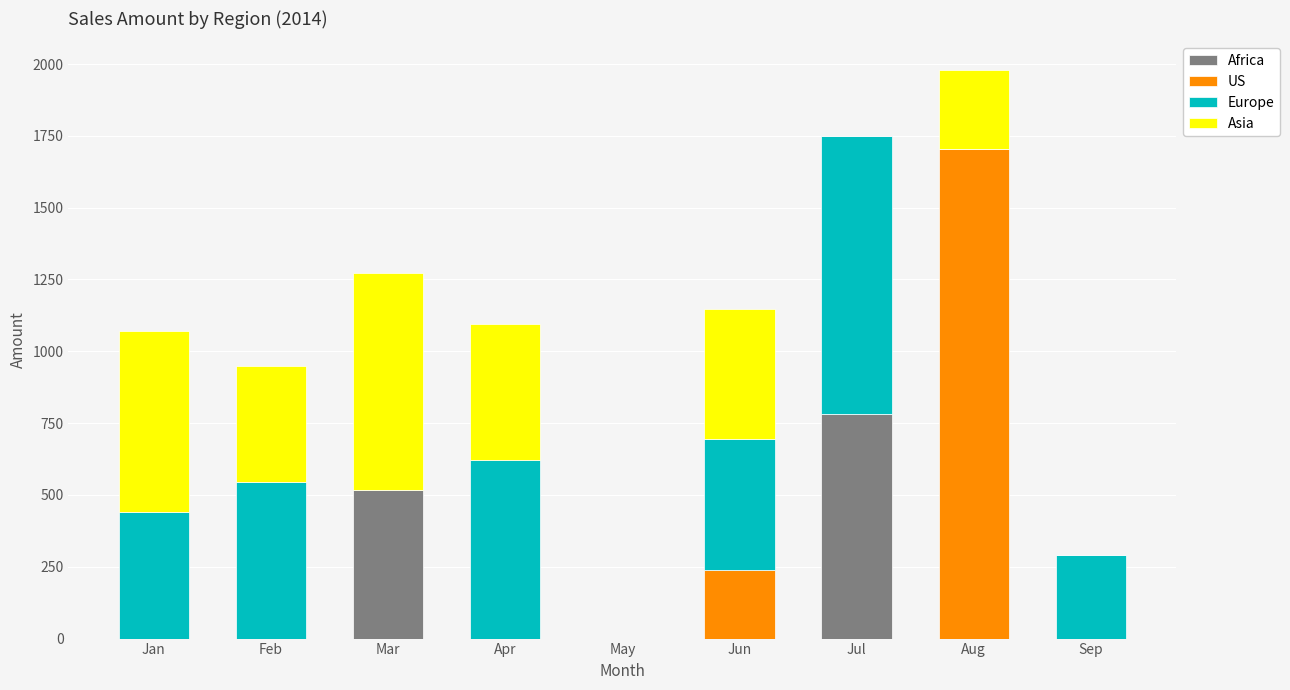

At which category is the sum across all series the highest?

Aug